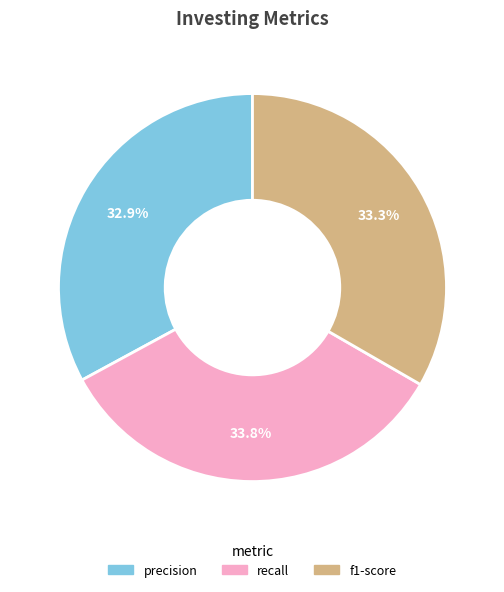

To the nearest percent, what is the average slice percentage?

33%